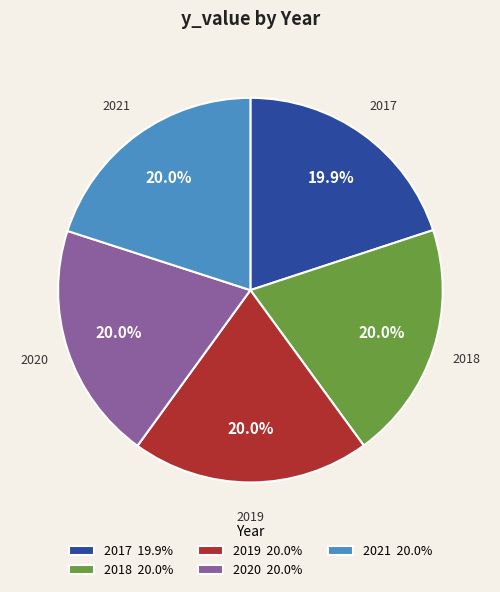

How many segments does this pie chart have?

5